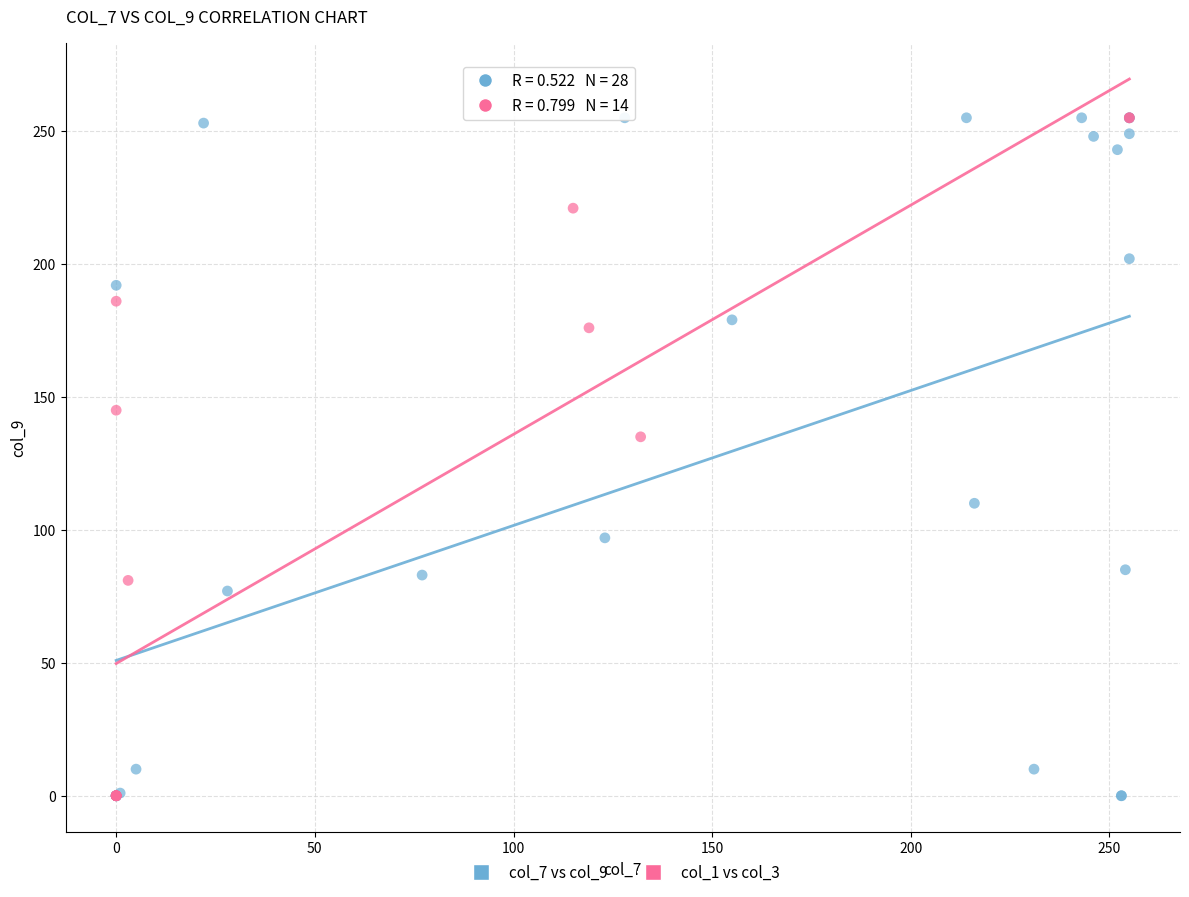

What are all the series names shown in the legend?

col_7 vs col_9, col_1 vs col_3